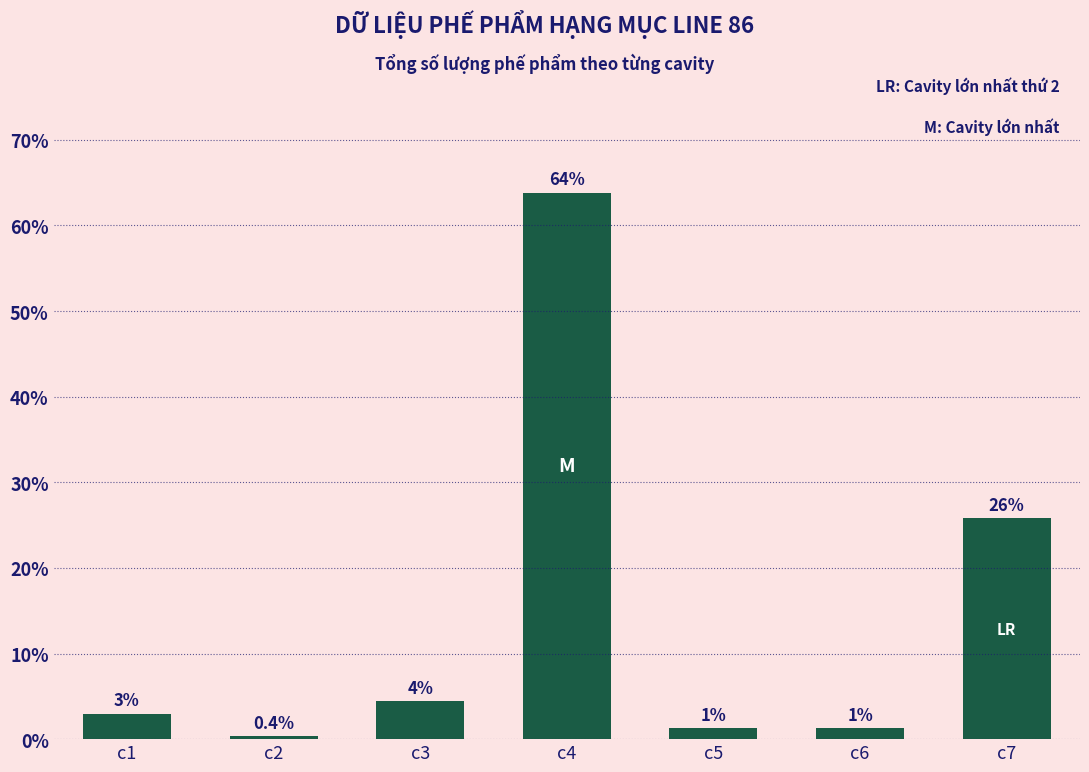

Are the bars horizontal?

No